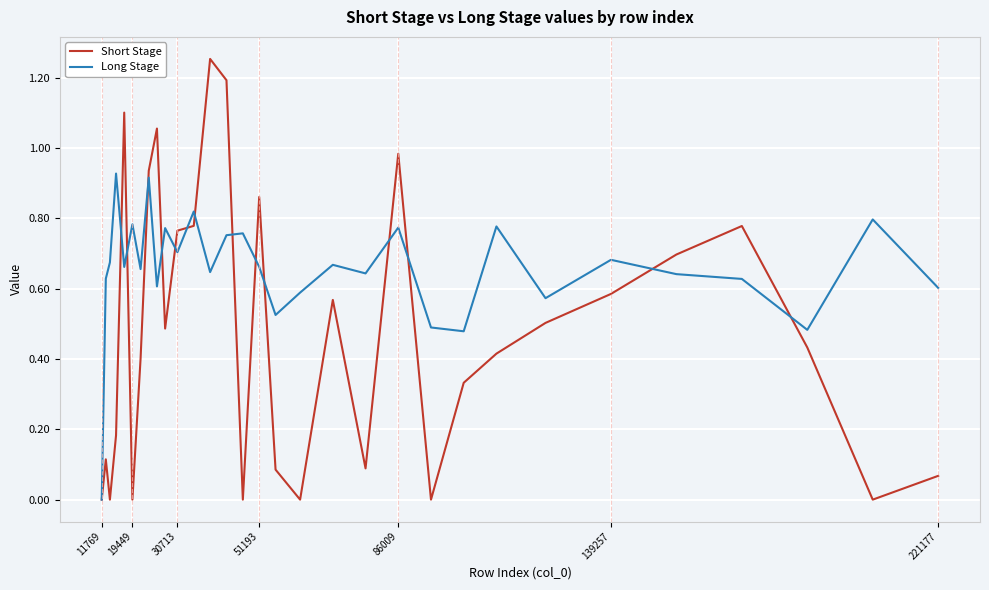

How many positive values does the Long Stage series have?

30